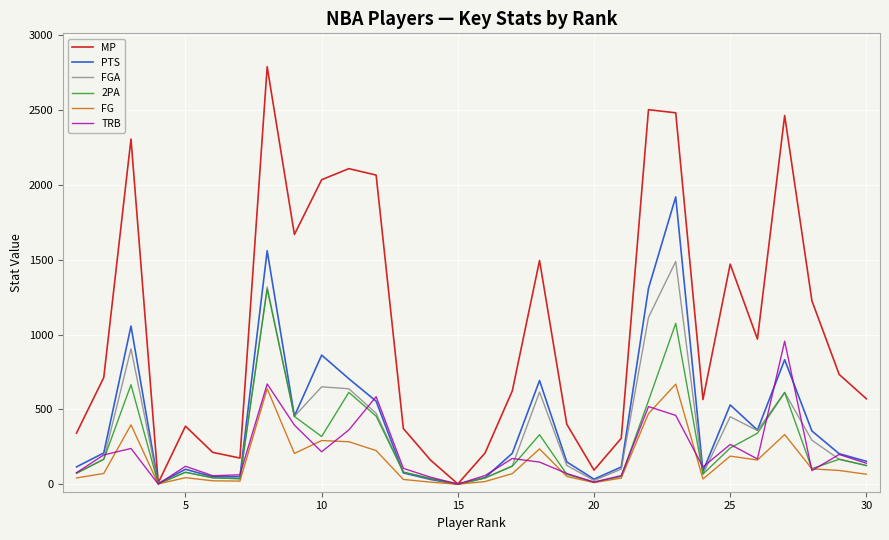

List the series in order of their peak value, lowest first.

FG, TRB, 2PA, FGA, PTS, MP